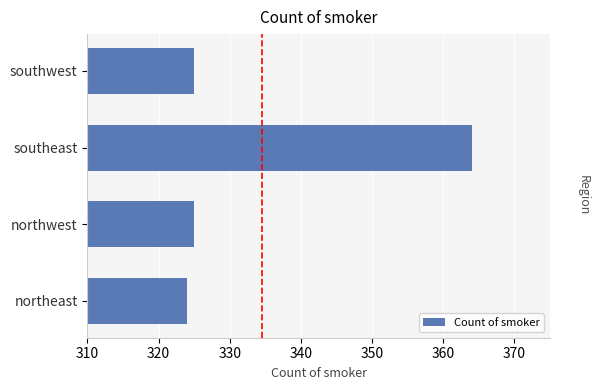

Are the bars horizontal?

Yes